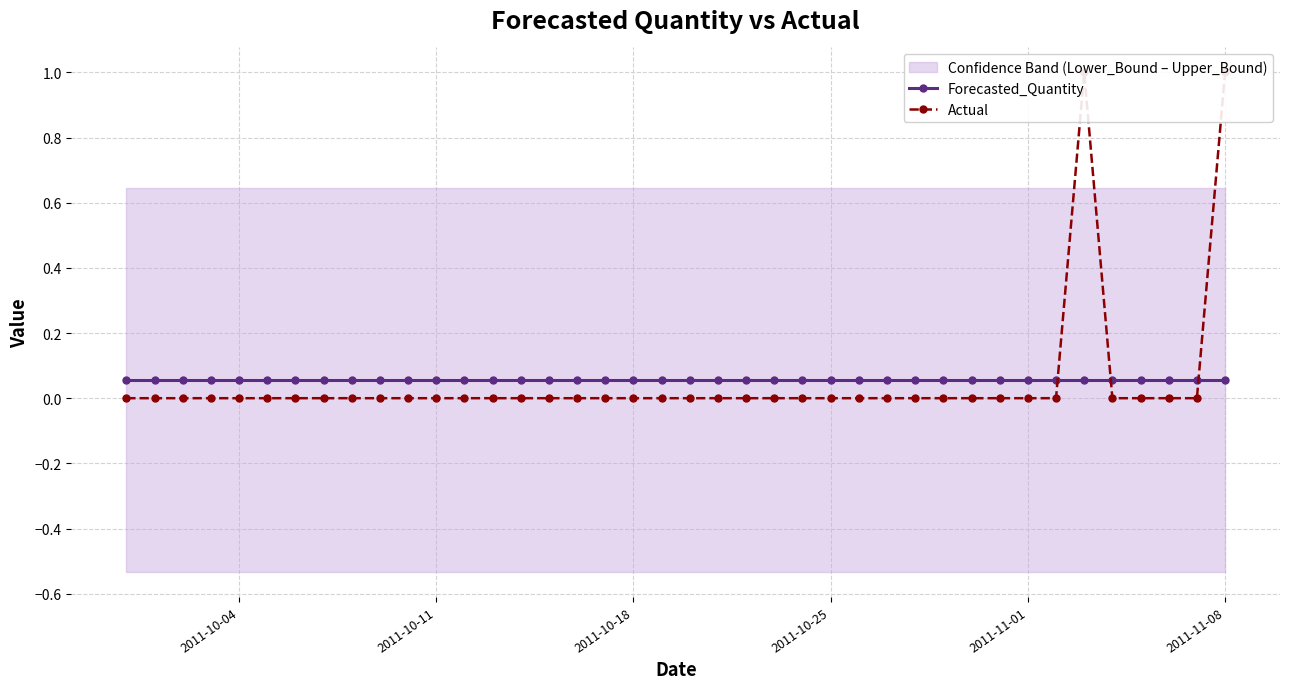

What is the sum of all Forecasted_Quantity values?

2.2